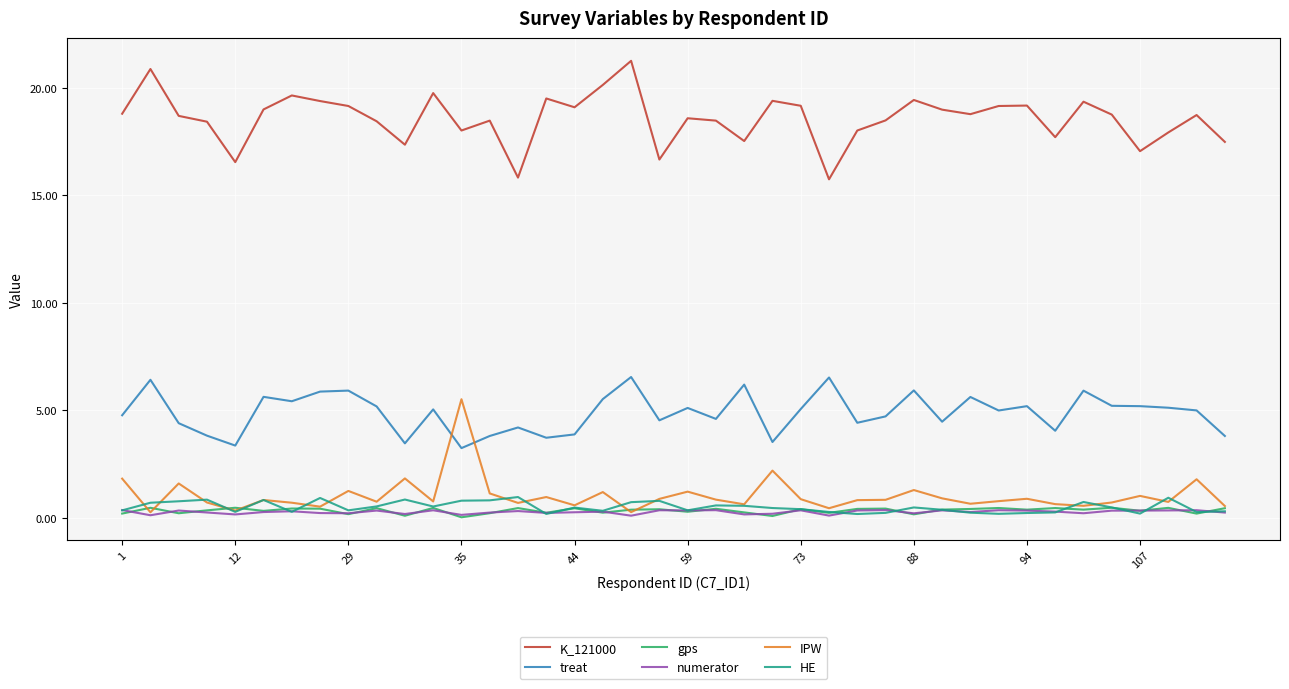

What are all the series names shown in the legend?

K_121000, treat, gps, numerator, IPW, HE